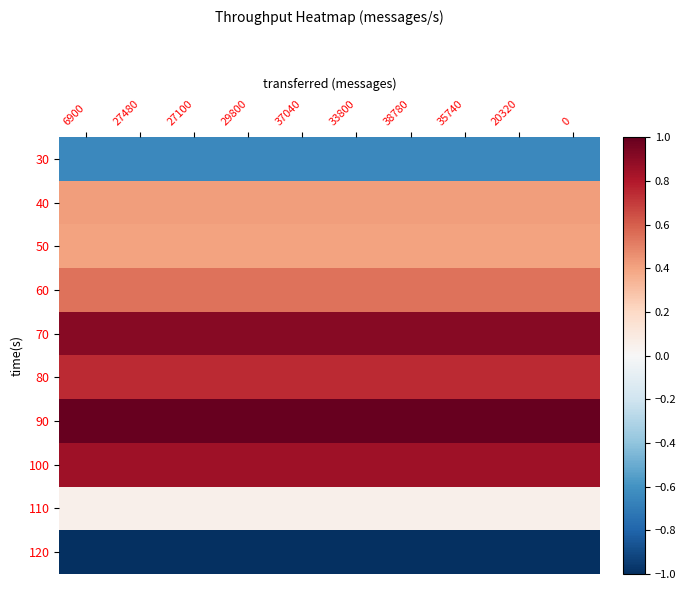

Rank the series by their maximum value, from highest to lowest.

90, 70, 100, 80, 60, 40, 50, 110, 30, 120